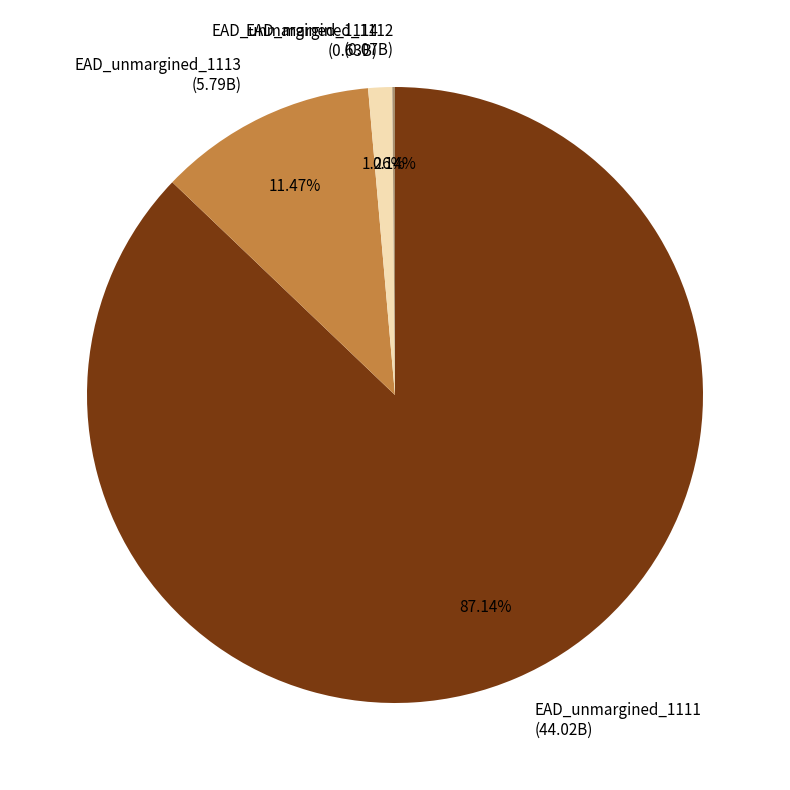

Between EAD_unmargined_1114 (0.63B) and EAD_unmargined_1111 (44.02B), which is larger?

EAD_unmargined_1111 (44.02B)